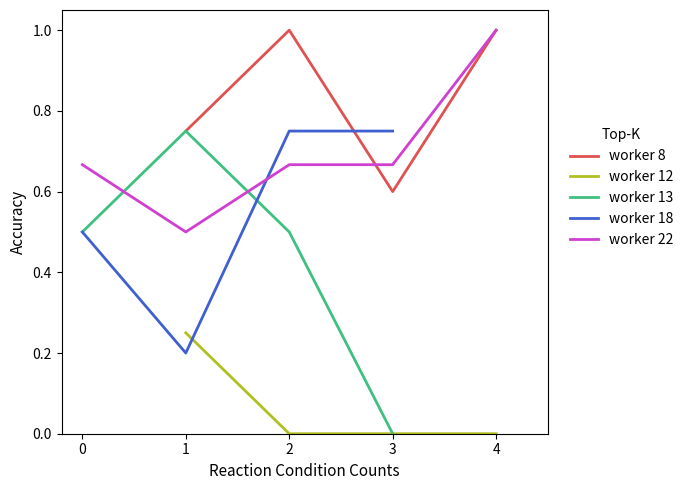

True or false: worker 8 has more than 2 points higher than both neighbors.

False